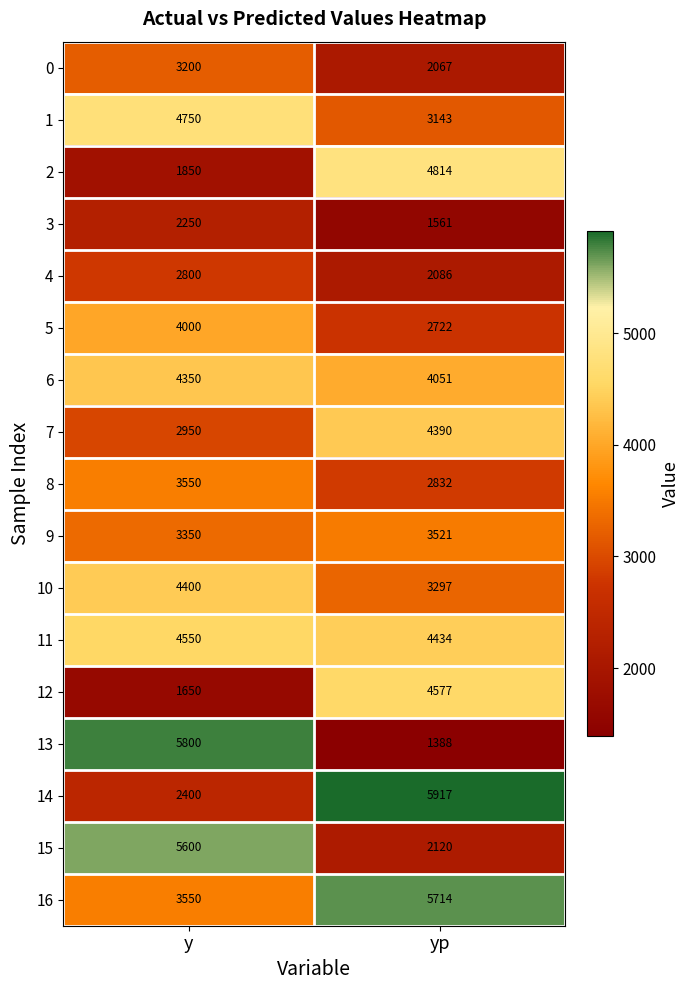

What is the difference between the maximum and minimum values in the 1 series?

1607